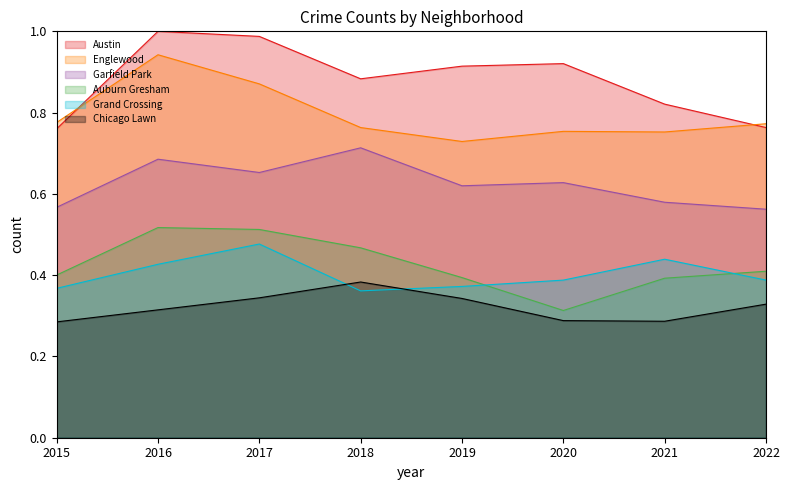

At which label does Austin reach its peak?

2016